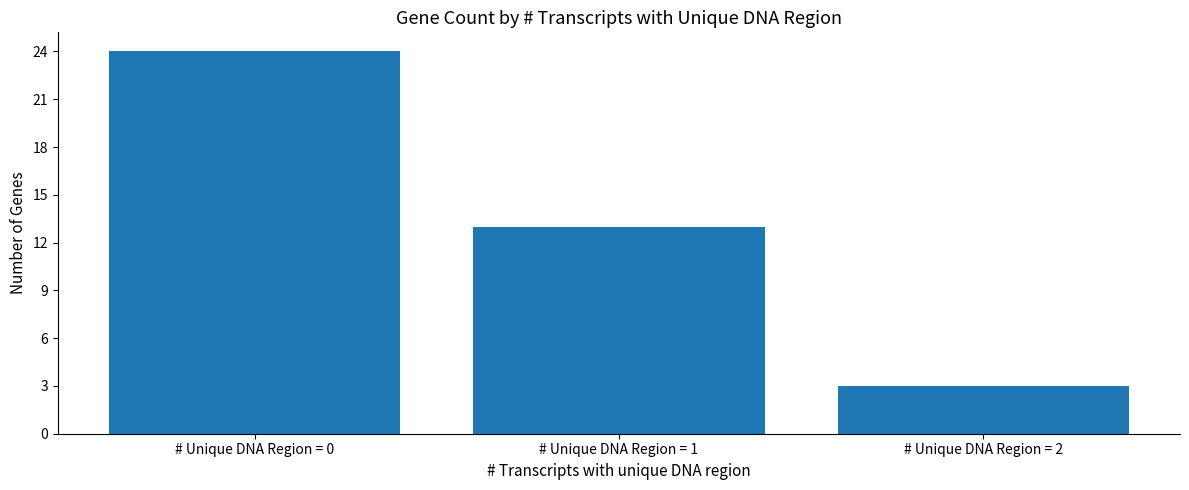

What is the ratio of the value at # Unique DNA Region = 2 to the value at # Unique DNA Region = 1?

0.2